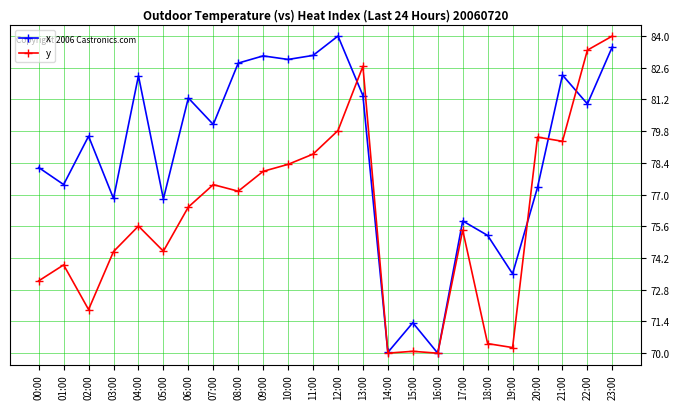

At 21:00, list the series in order from smallest to largest.

y, x